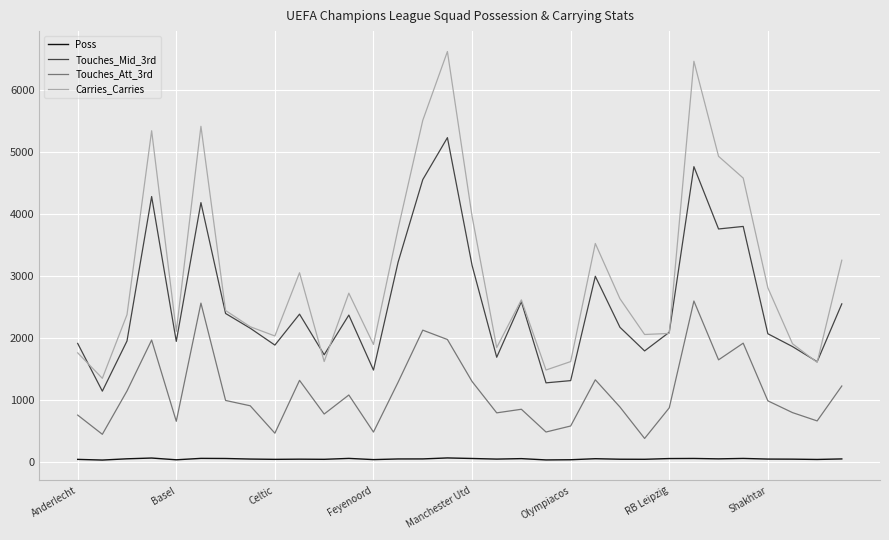

Which series has the largest range (max minus min)?

Carries_Carries